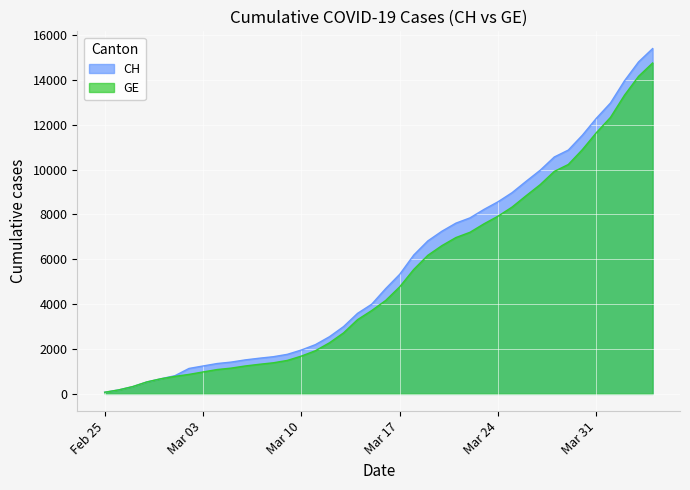

Which category has the highest value in the CH series?

2020-04-04